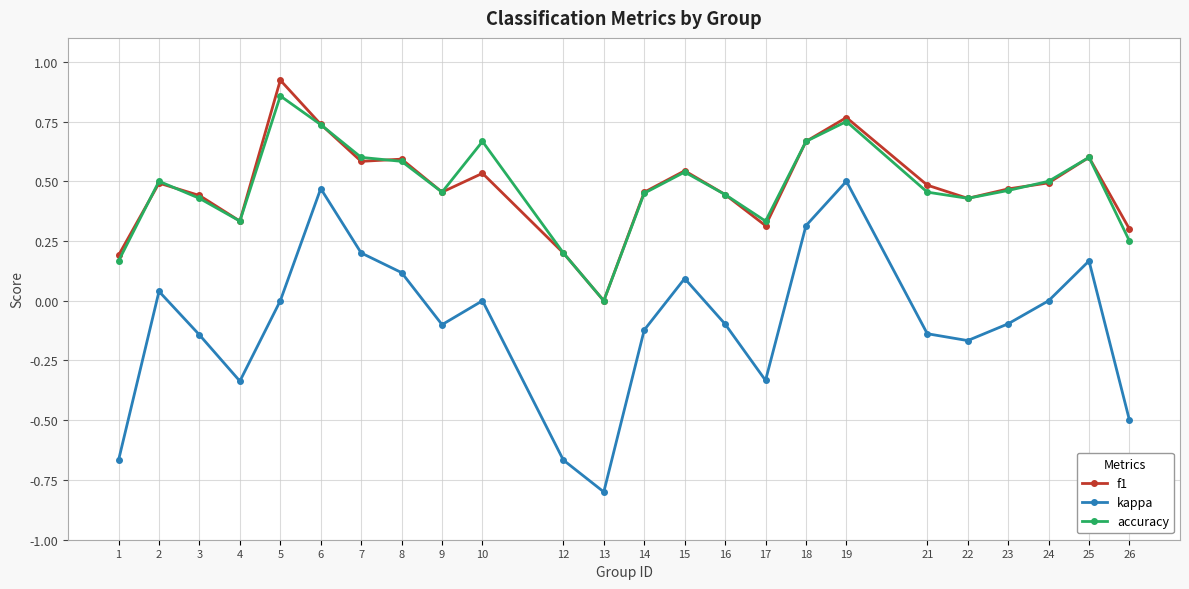

True or false: kappa and accuracy intersect in this chart.

False